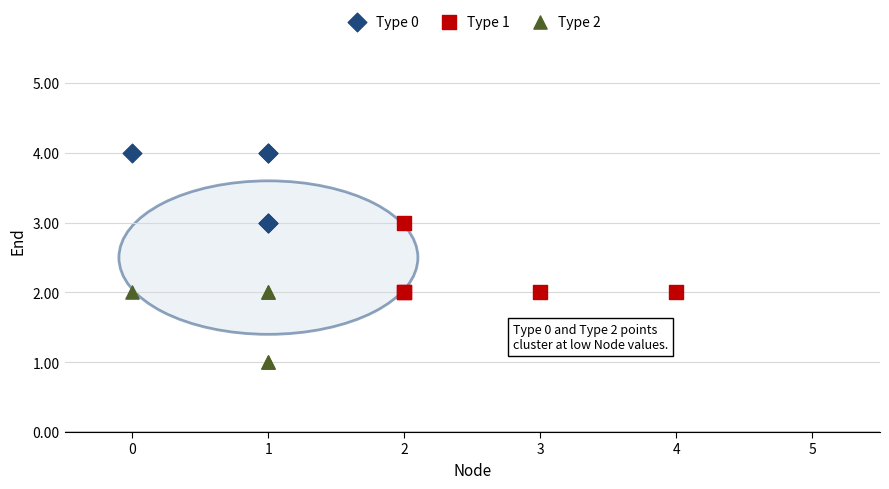

Which series reaches the minimum Y coordinate?

Type 2